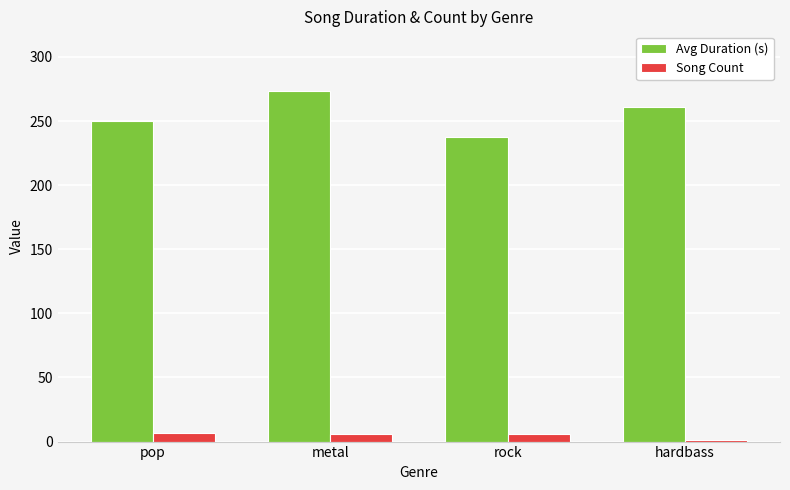

Which series has the largest range (max minus min)?

Avg Duration (s)